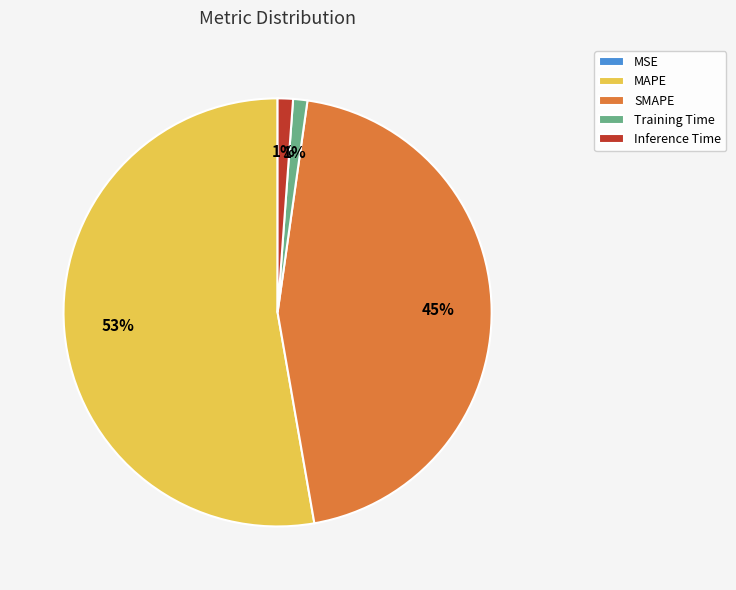

Between MAPE and Training Time, which is larger?

MAPE